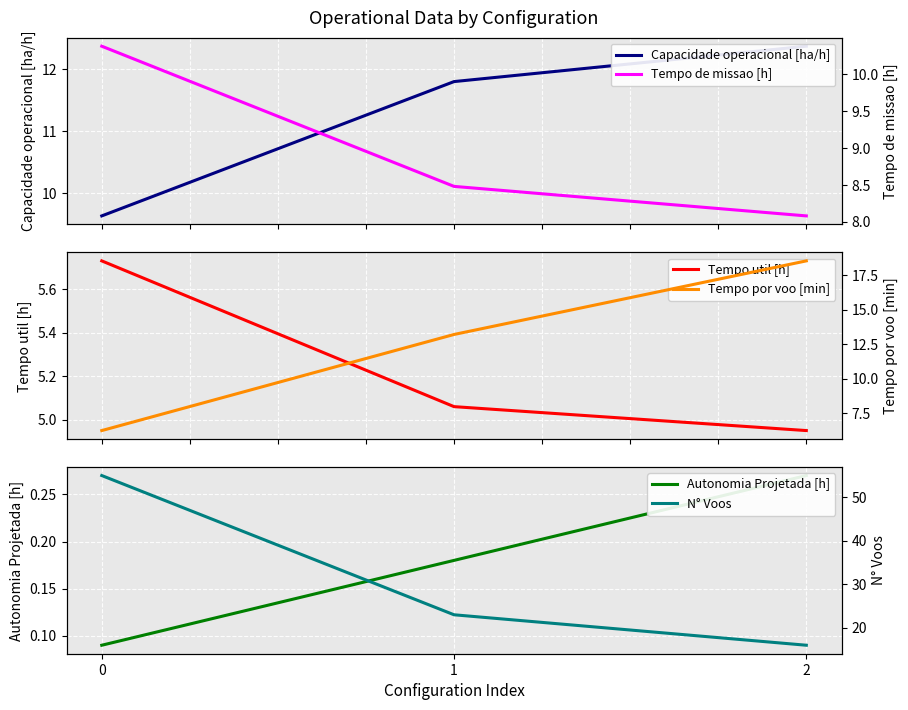

What is the difference between the Tempo de missao [h] values at 1 and 0?

1.9